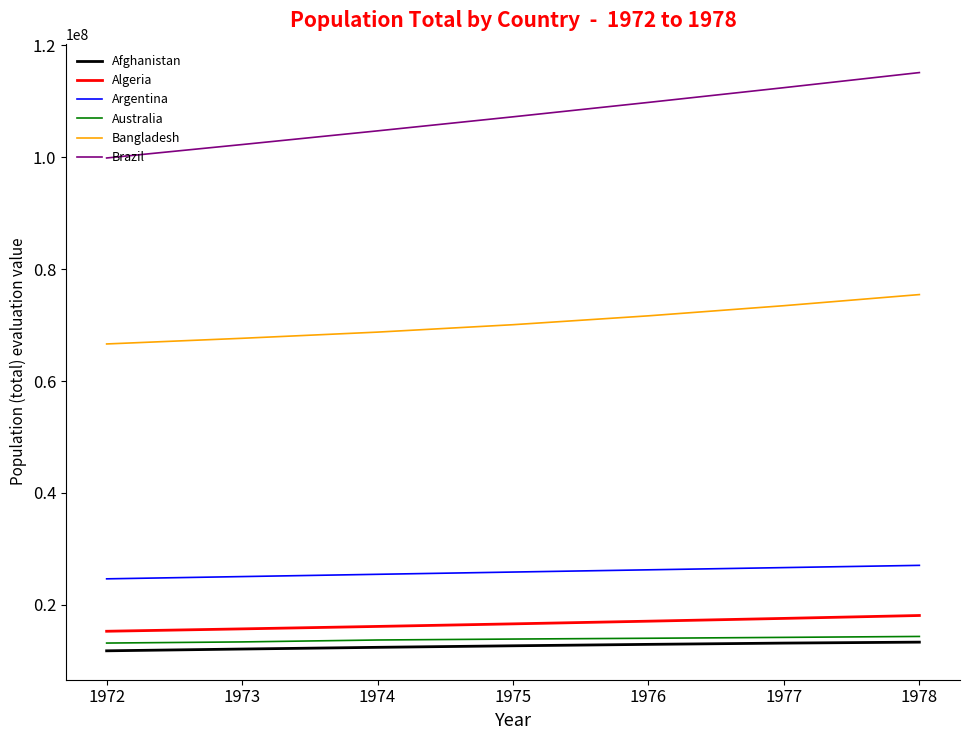

True or false: Argentina and Australia cross at least once.

False